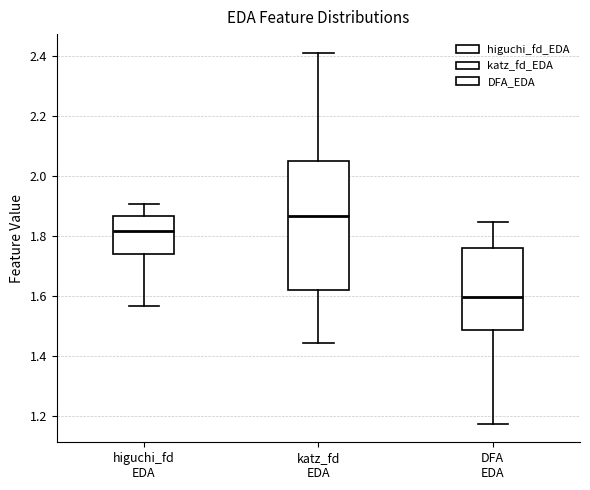

Reading left to right, transcribe this box plot: for each box, give where its median line is, the range the box spans, and where its two whiskers end, as read against the y-axis. The values are not printed on the chart, so give them approximately, as read against the axis.

higuchi_fd EDA: median 1.82, box 1.74 to 1.86, whiskers 1.56 to 1.90
katz_fd EDA: median 1.86, box 1.62 to 2.04, whiskers 1.44 to 2.42
DFA EDA: median 1.60, box 1.48 to 1.76, whiskers 1.18 to 1.84